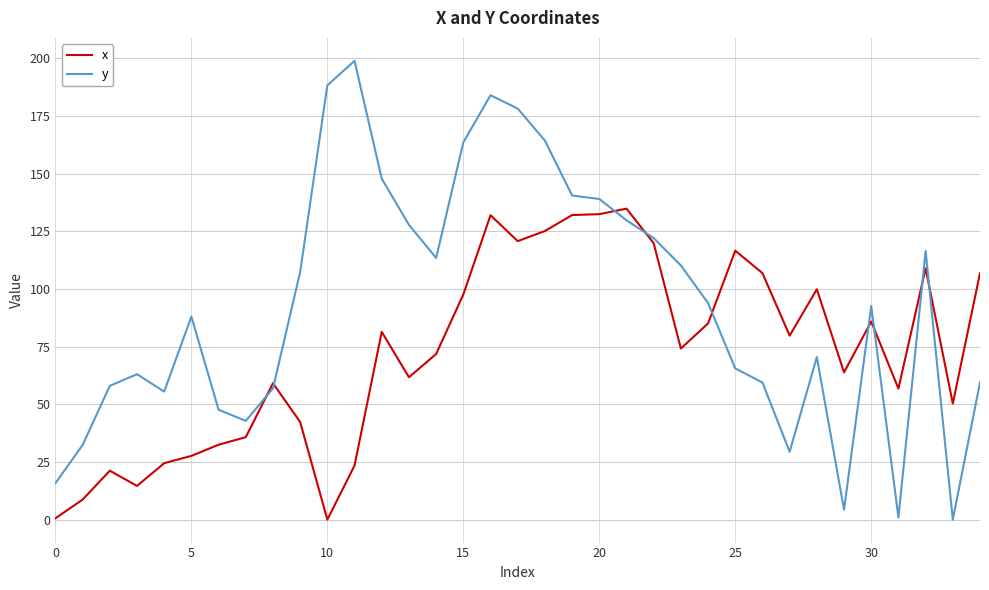

At how many categories does at least one series exceed 153?

6